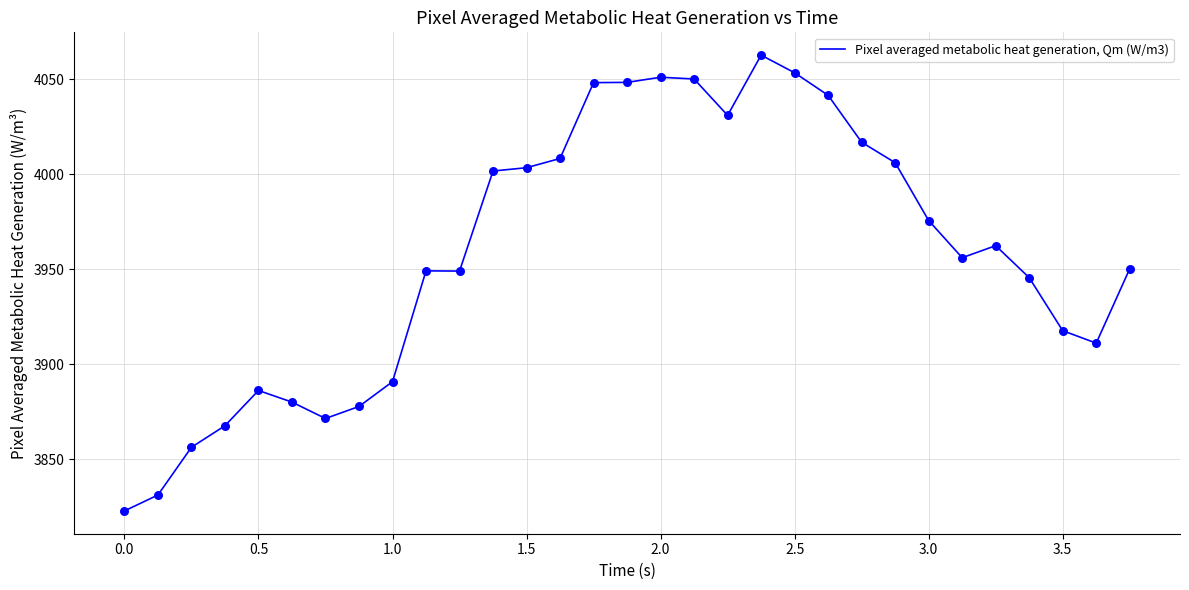

What is the difference between the maximum and minimum values?

240.0